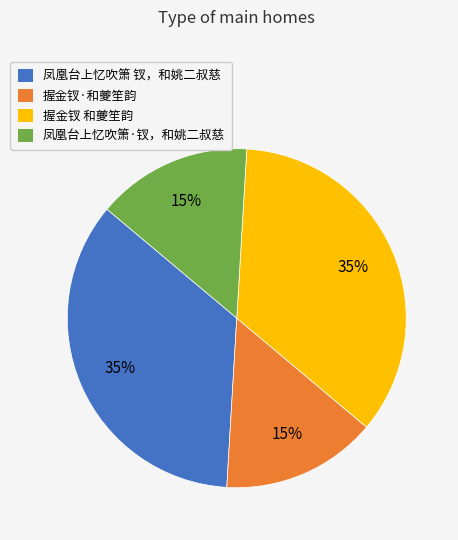

To the nearest percent, what is the difference between the largest and smallest slice percentages?

20%